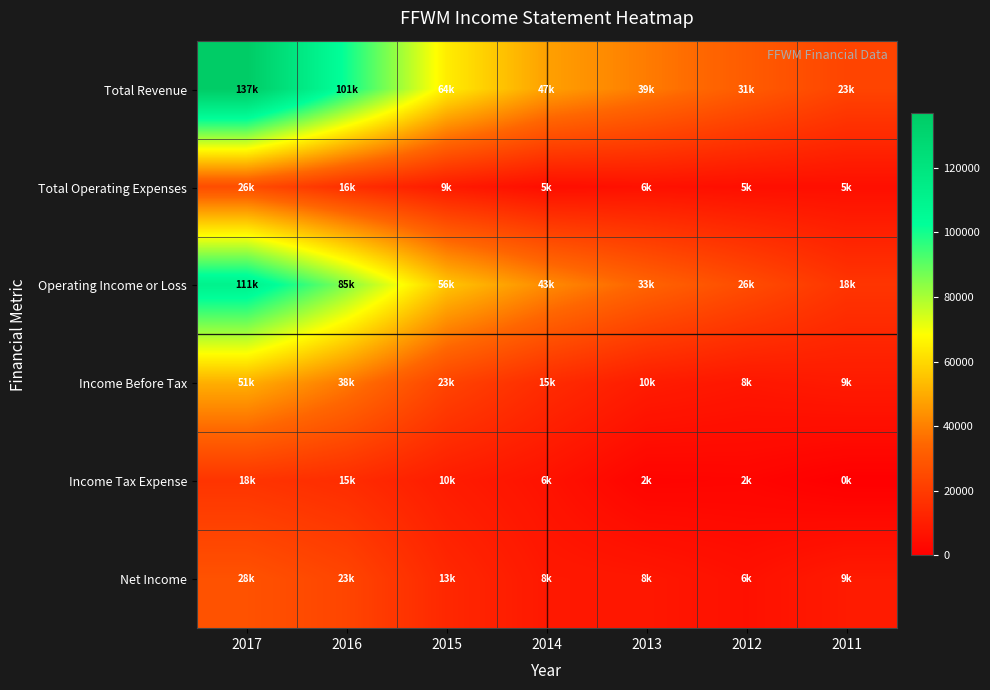

Reading left to right, extract all data points from this chart.

Total Revenue: 2017=136800	2016=100600	2015=64500	2014=47400	2013=39200	2012=30900	2011=23000
Total Operating Expenses: 2017=25900	2016=15900	2015=9000	2014=4800	2013=5900	2012=5200	2011=5200
Operating Income or Loss: 2017=110900	2016=84800	2015=55500	2014=42600	2013=33300	2012=25700	2011=17800
Income Before Tax: 2017=50600	2016=38300	2015=22800	2014=14800	2013=9500	2012=7800	2011=9100
Income Tax Expense: 2017=17600	2016=15000	2015=9500	2014=6400	2013=1600	2012=2000	2011=0
Net Income: 2017=27600	2016=23300	2015=13400	2014=8400	2013=7900	2012=5800	2011=9100